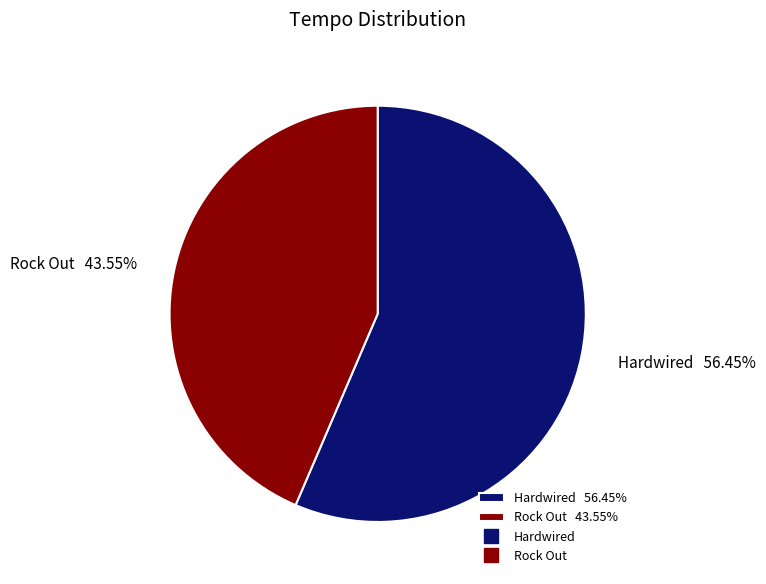

How many segments does this pie chart have?

2